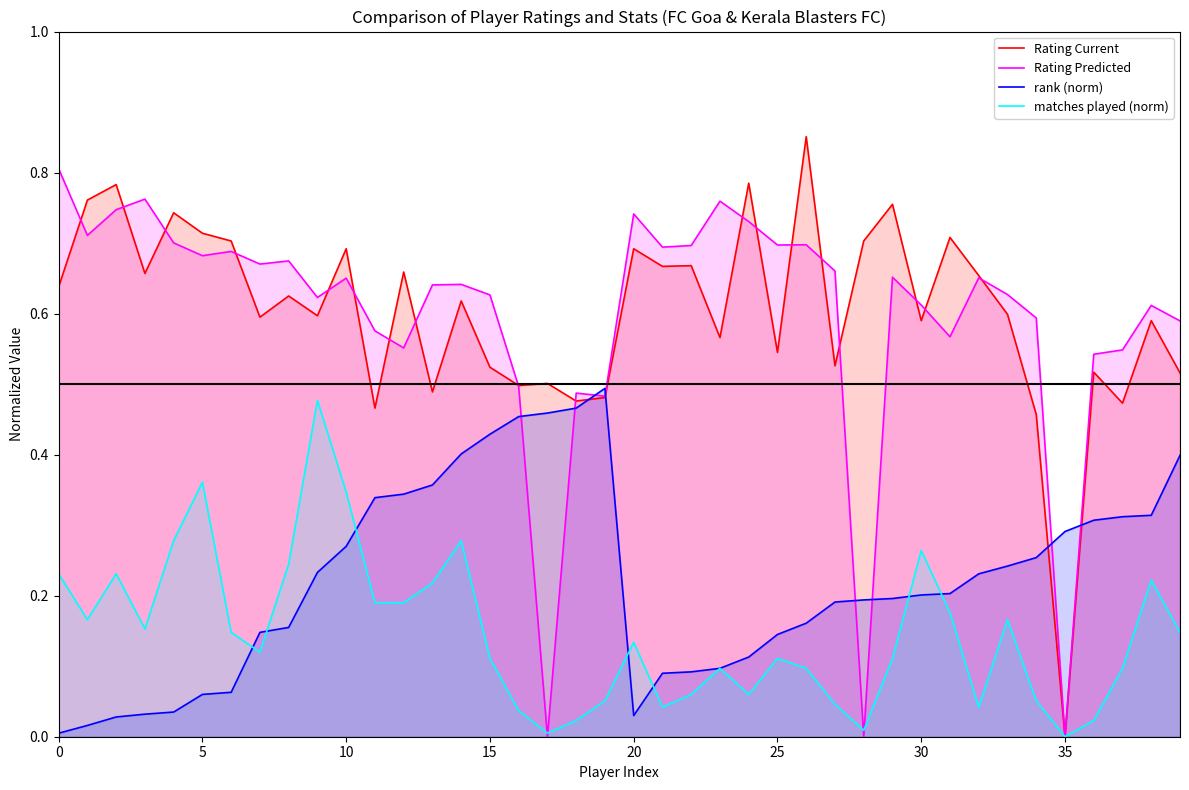

Does the chart display data point markers on the line(s)?

No